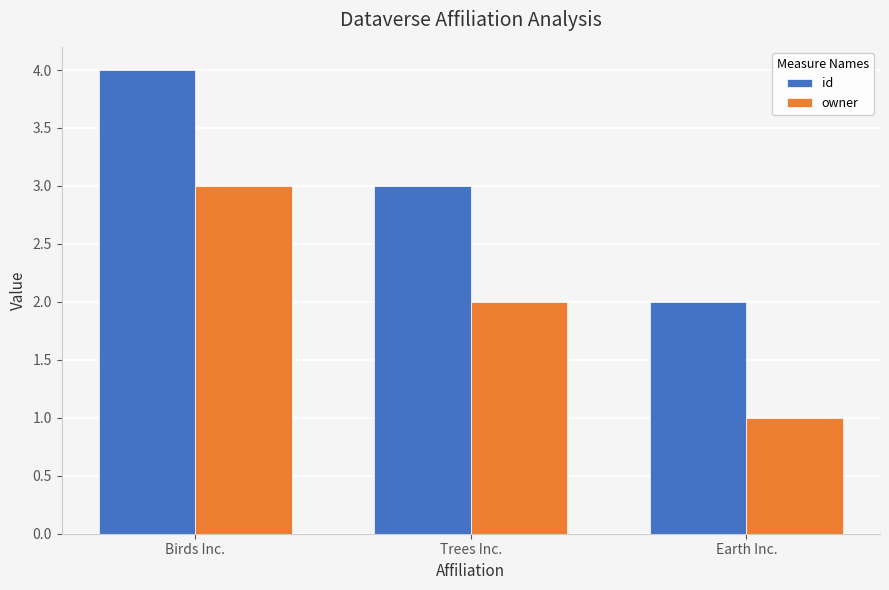

At which category is the sum across all series the highest?

Birds Inc.